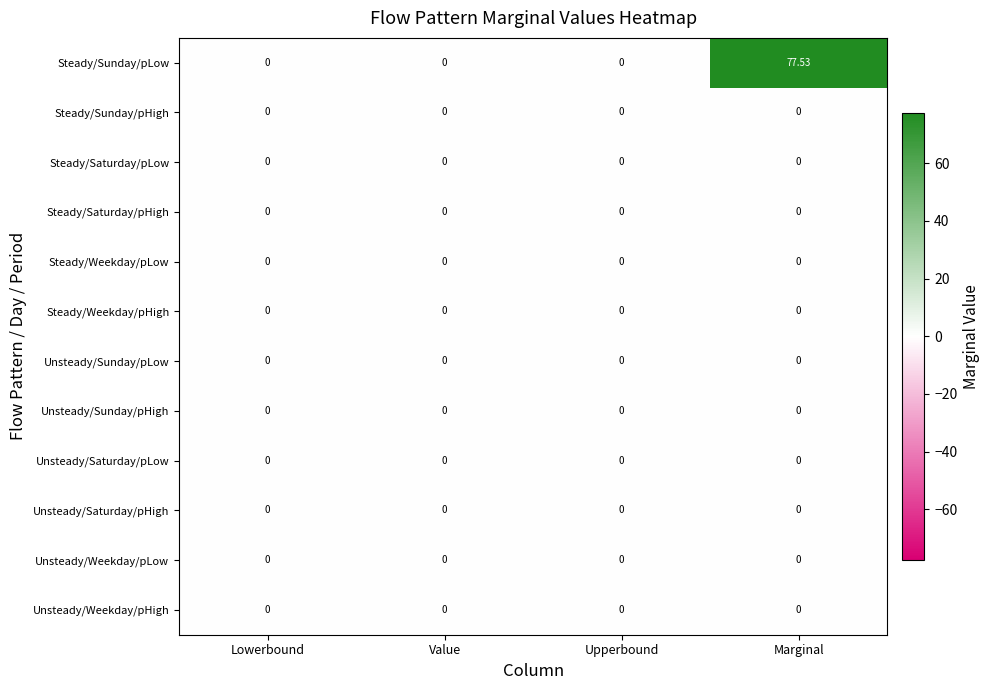

Which series changed the most between Upperbound and Marginal?

Steady/Sunday/pLow